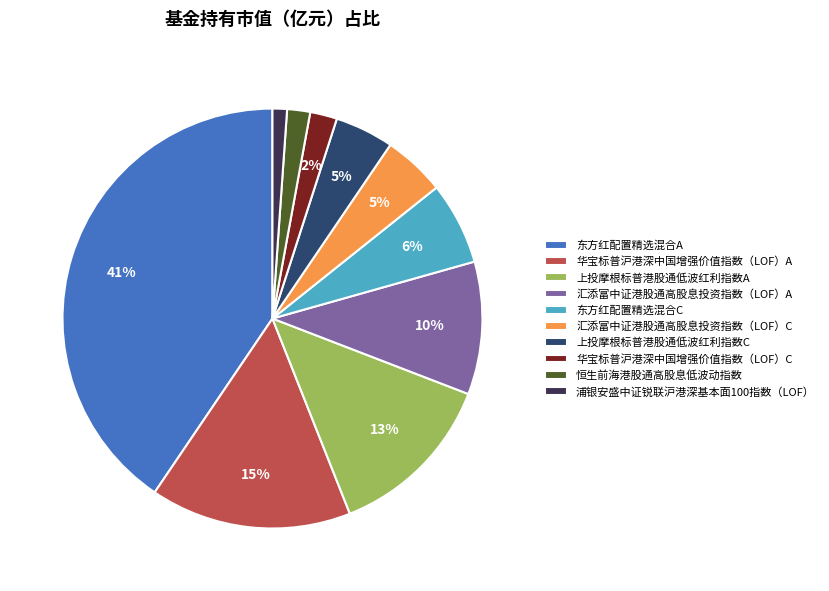

How many slices are in this pie chart?

10